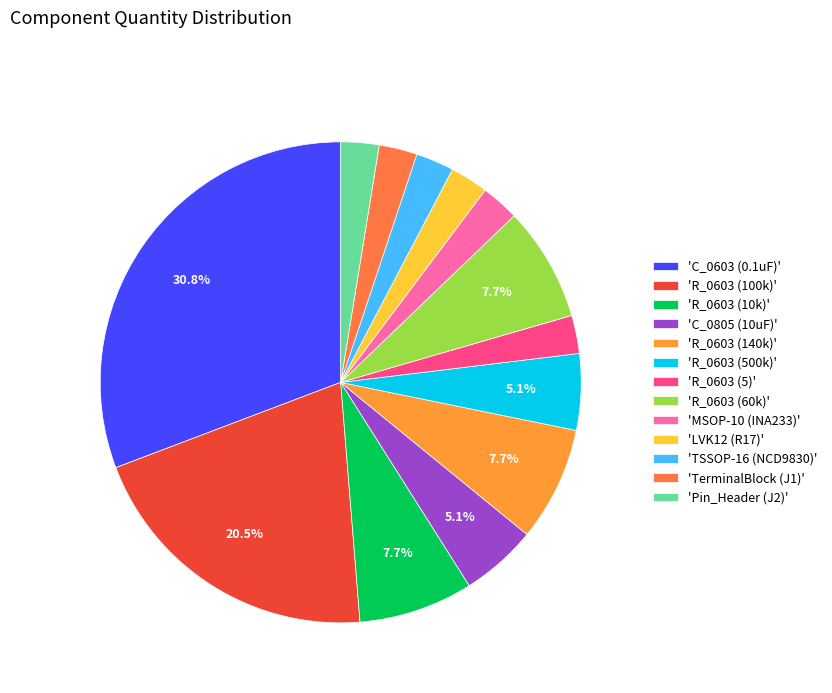

How many slices are in this pie chart?

13